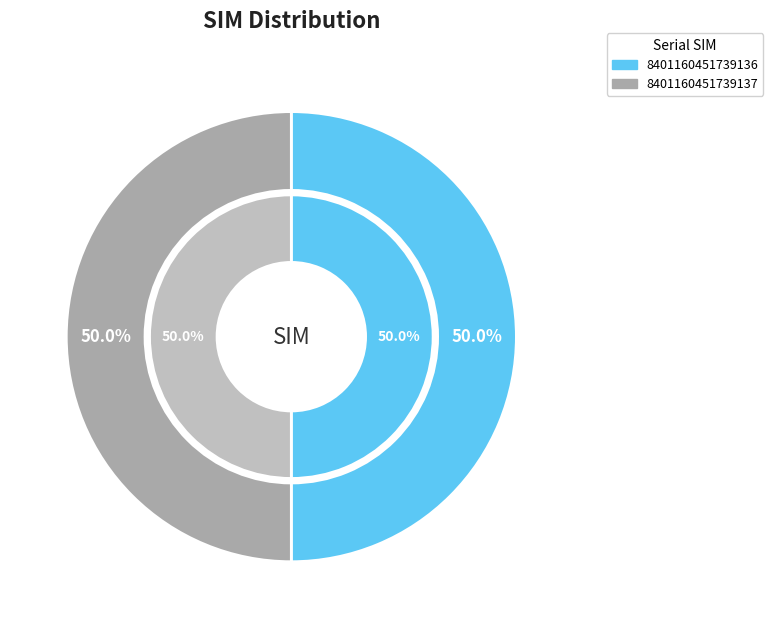

Does 8401160451739137 represent more than half of the total?

No